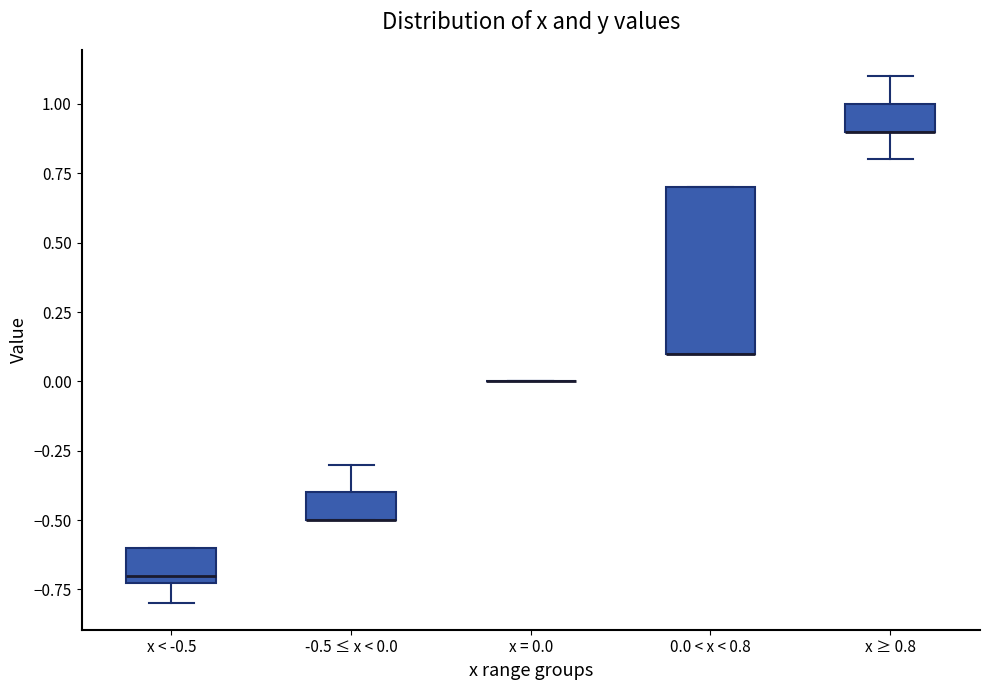

Reading left to right, transcribe this box plot: for each box, give where its median line is, the range the box spans, and where its two whiskers end, as read against the y-axis. The values are not printed on the chart, so give them approximately, as read against the axis.

x < -0.5: median -0.7 (just above the box's lower edge), box -0.7 to -0.6, whiskers -0.8 to -0.6
-0.5 ≤ x < 0.0: median -0.5 (drawn on the box's lower edge), box -0.5 to -0.4, whiskers -0.5 to -0.3
x = 0.0: box collapsed to a line at 0.0, whiskers 0.0 to 0.0
0.0 < x < 0.8: median 0.1 (drawn on the box's lower edge), box 0.1 to 0.7, whiskers 0.1 to 0.7
x ≥ 0.8: median 0.9 (drawn on the box's lower edge), box 0.9 to 1.0, whiskers 0.8 to 1.1